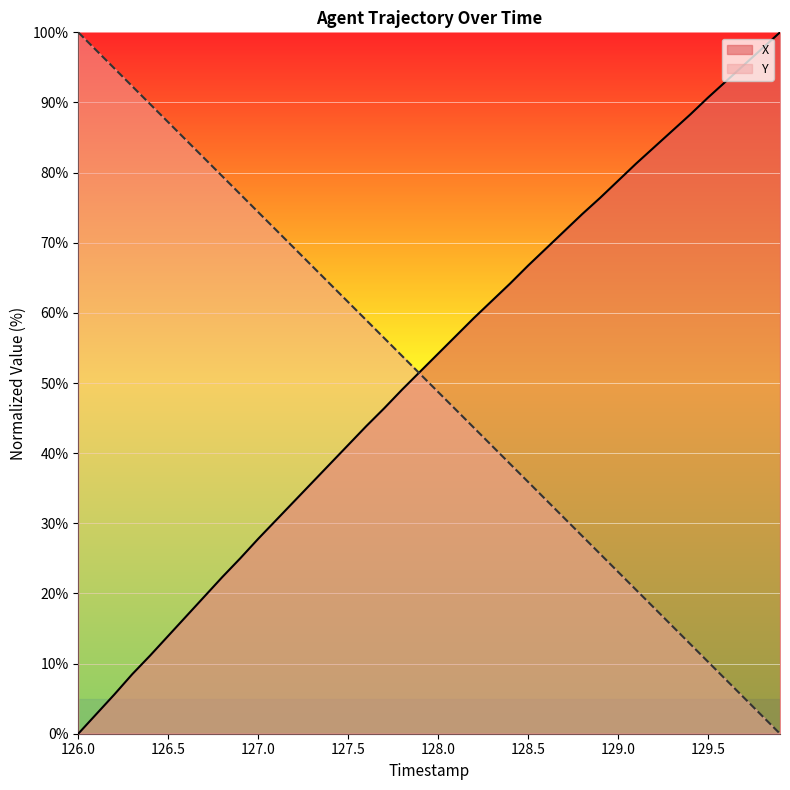

How many distinct data groups are displayed?

2